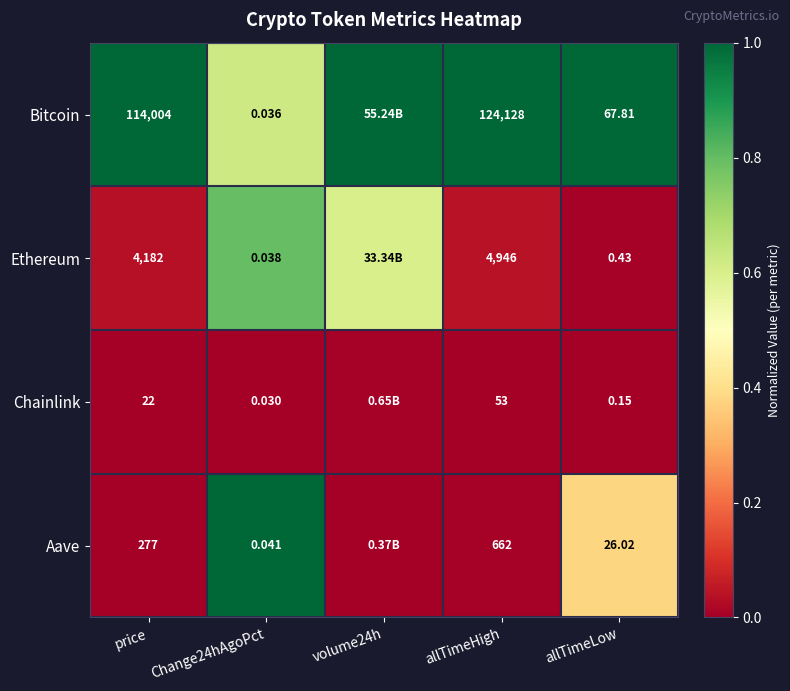

Is the value of Bitcoin at allTimeLow greater than the value of Chainlink at price?

Yes